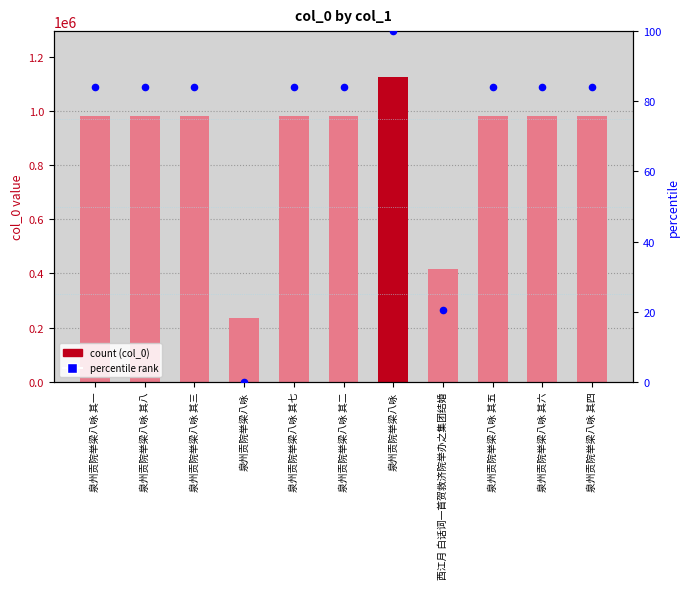

Is the value of col_0 at 泉州贡院举梁八咏 其八 greater than the value of percentile rank at 西江月 白话词一首贺救济院举办之集团结婚?

Yes